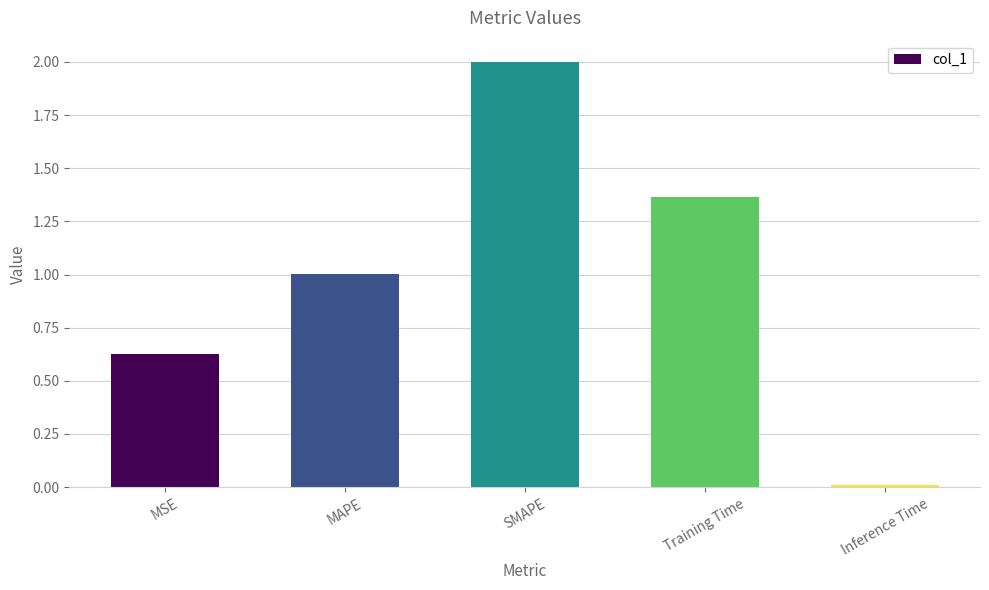

Where is the data nearest to the value 1?

MAPE